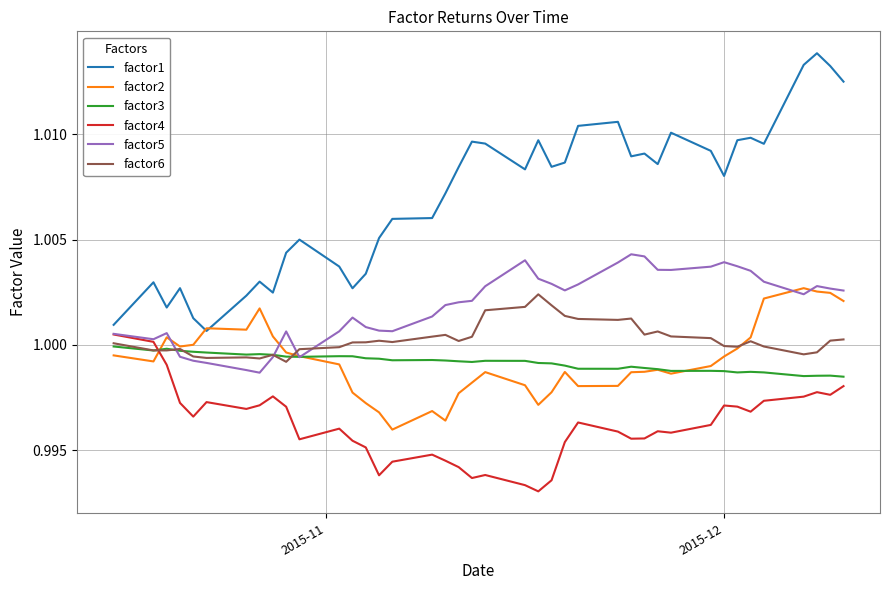

Which series has the widest spread of values?

factor1